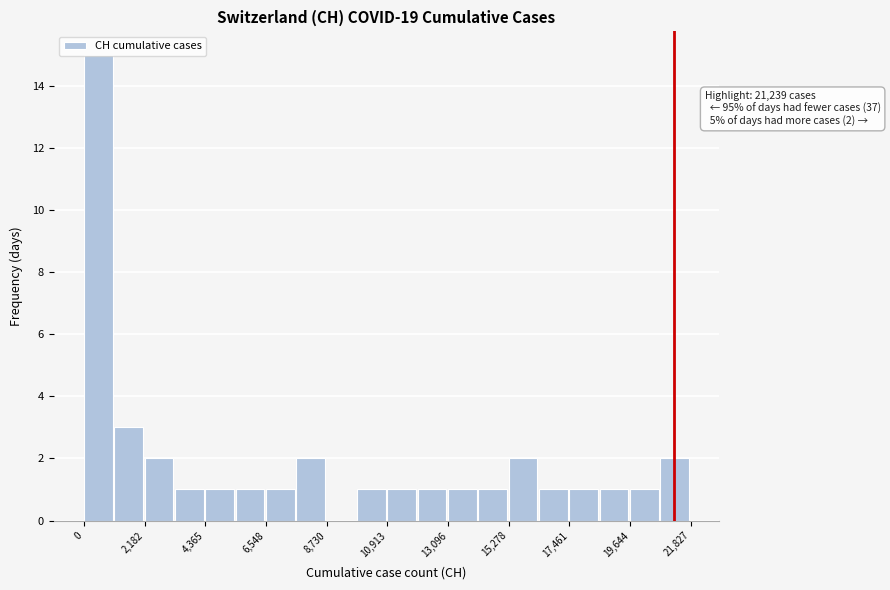

Around what value on the x-axis is the tallest bar? Give the approximate position of its centre, as read against the axis.

500